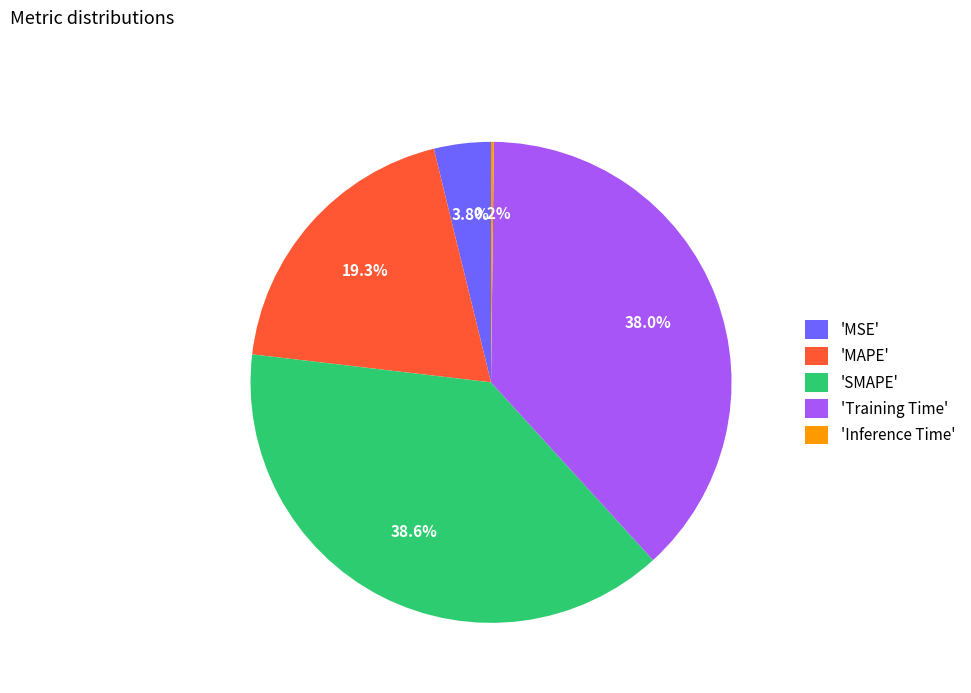

Is there a majority slice in this chart?

No